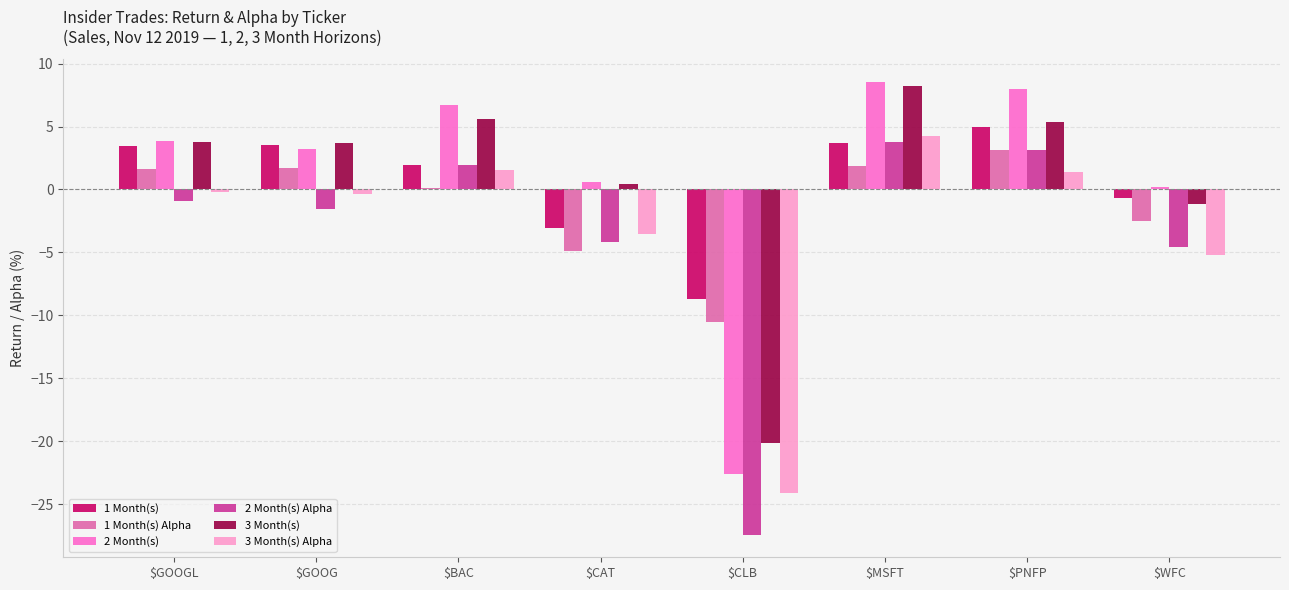

The value of 2 Month(s) Alpha at $PNFP is 1.9. True or false?

False